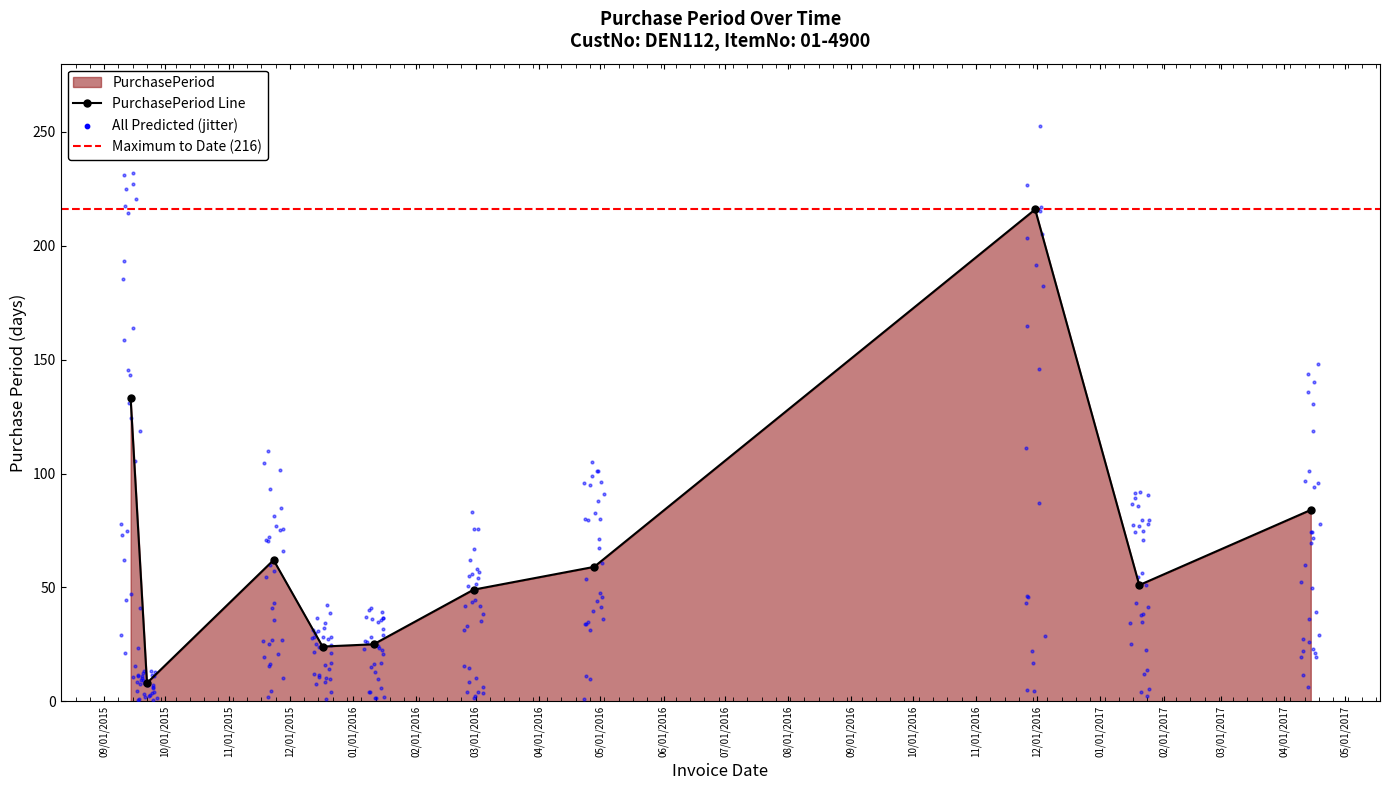

Which has a higher value, 2017-04-14 or 2015-12-17?

2017-04-14